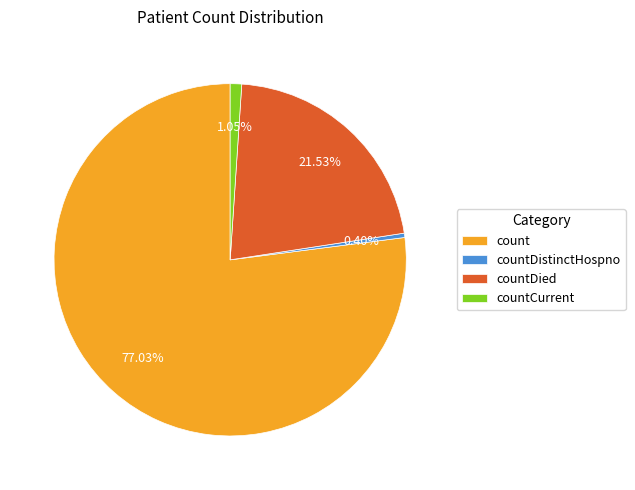

Between countCurrent and count, which is larger?

count